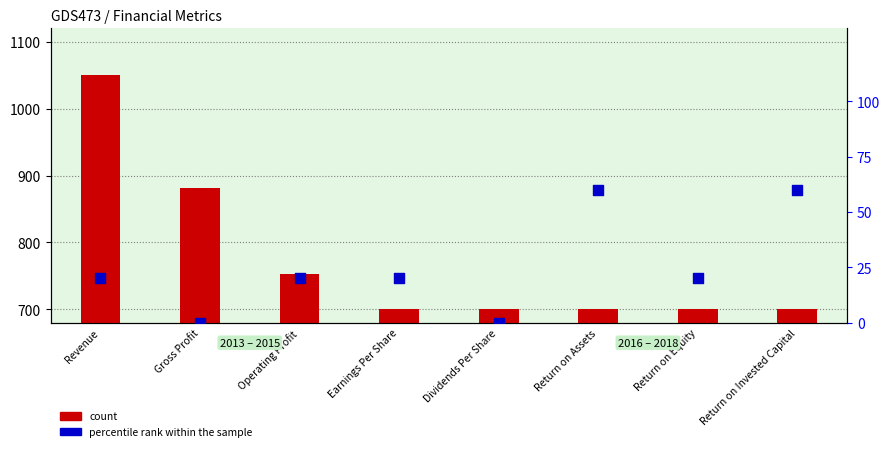

Which series reaches the maximum Y coordinate?

count